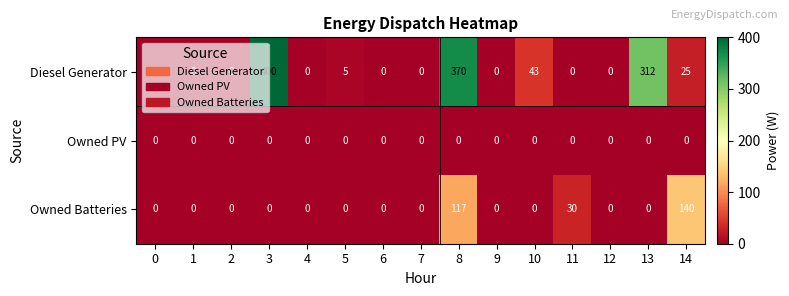

Which series has the widest spread of values?

Diesel Generator